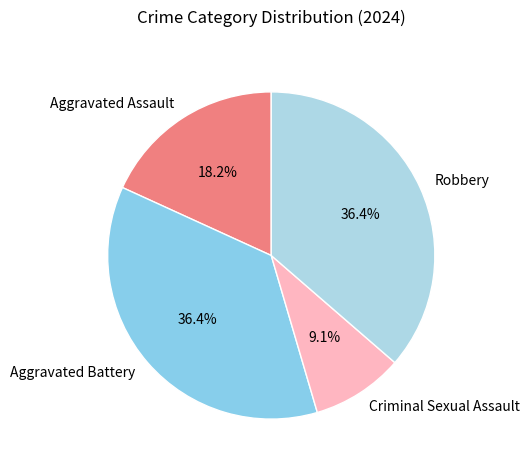

What is the smallest slice in the pie chart?

Criminal Sexual Assault